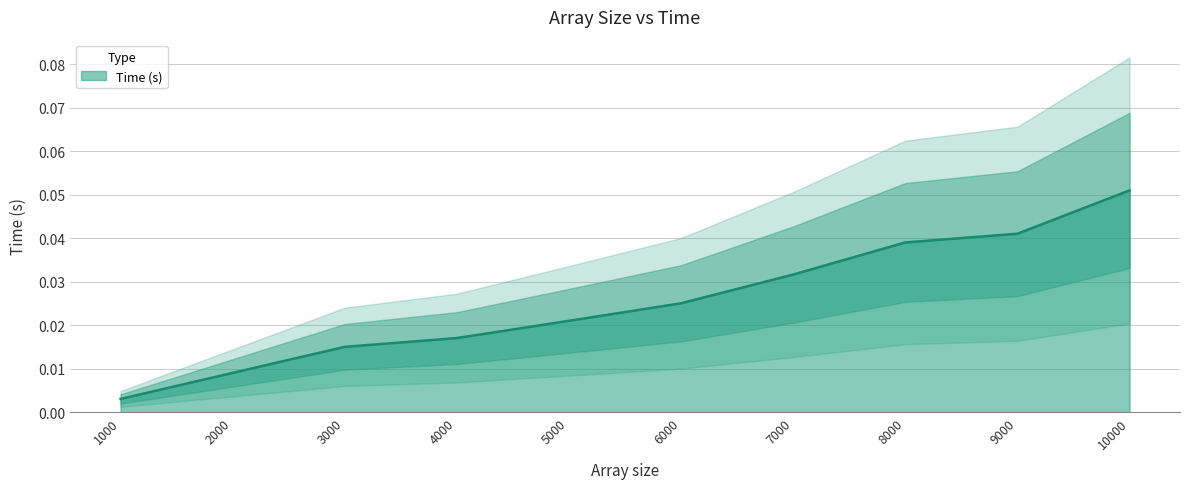

Rank the categories by value from highest to lowest.

10000, 9000, 8000, 7000, 6000, 5000, 4000, 3000, 2000, 1000